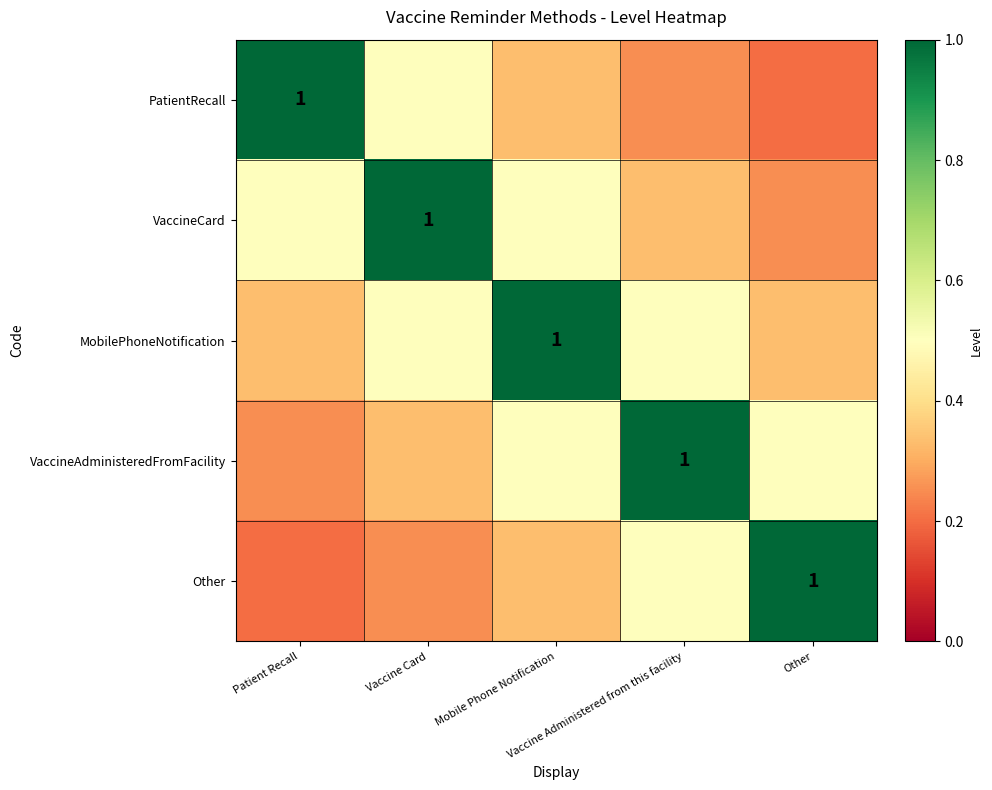

Is it true that VaccineCard equals 0.3 at Mobile Phone Notification?

False